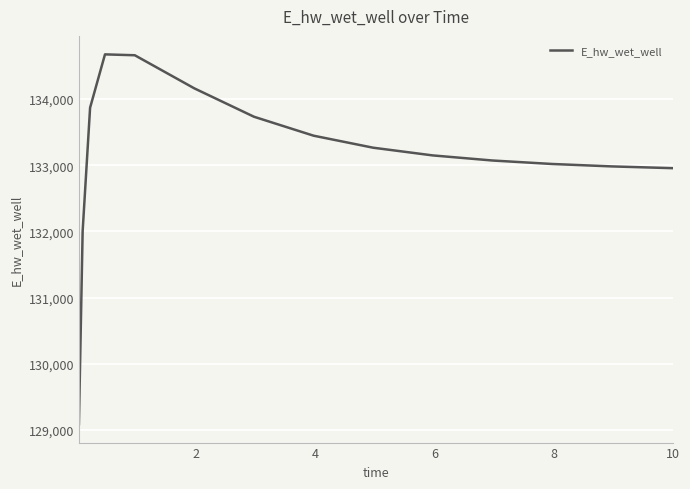

What is the maximum value shown in the chart?

134674.0